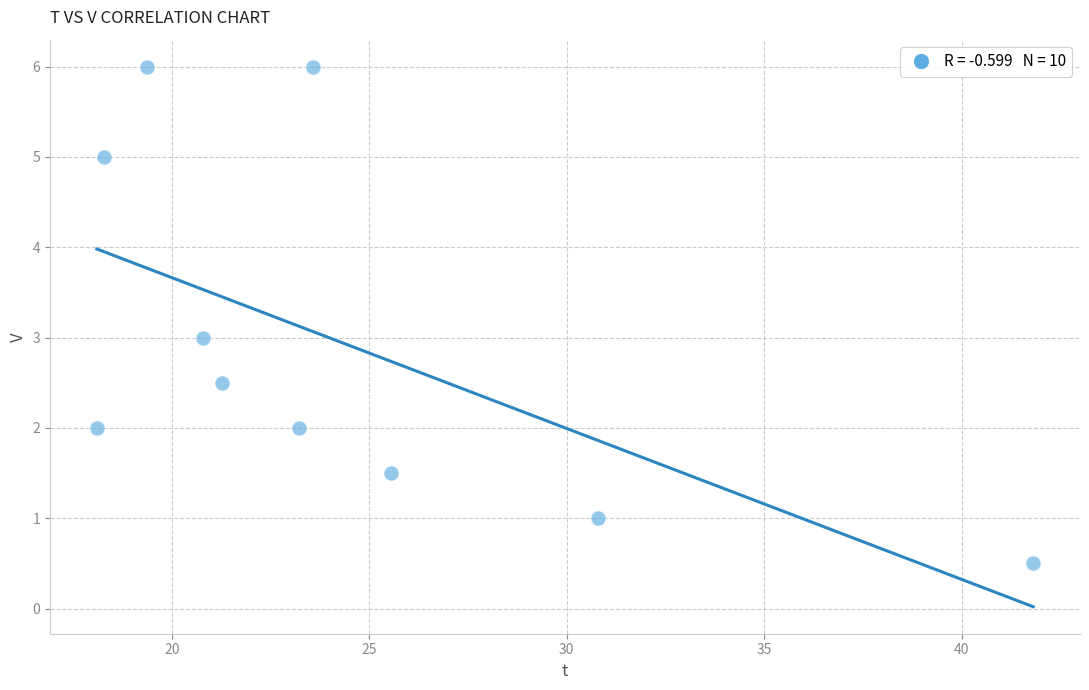

What is the average X value?

24.3